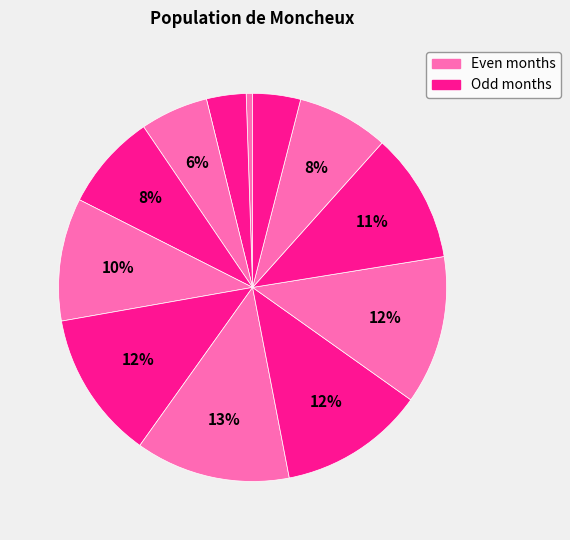

How many slices are in this pie chart?

12